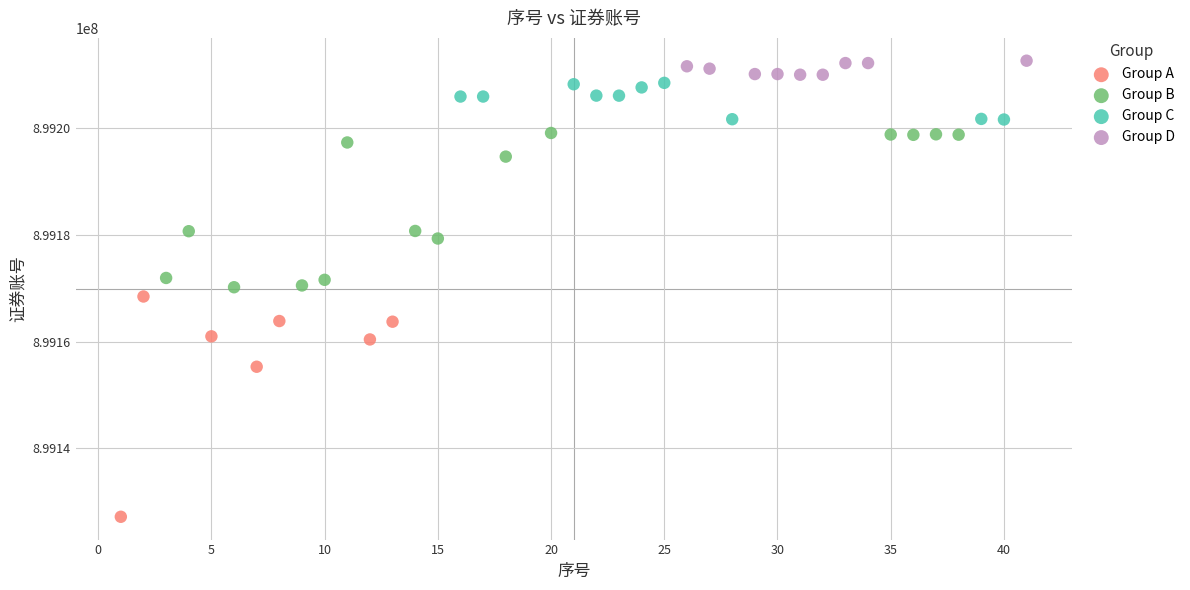

Which series reaches the minimum Y coordinate?

Group A